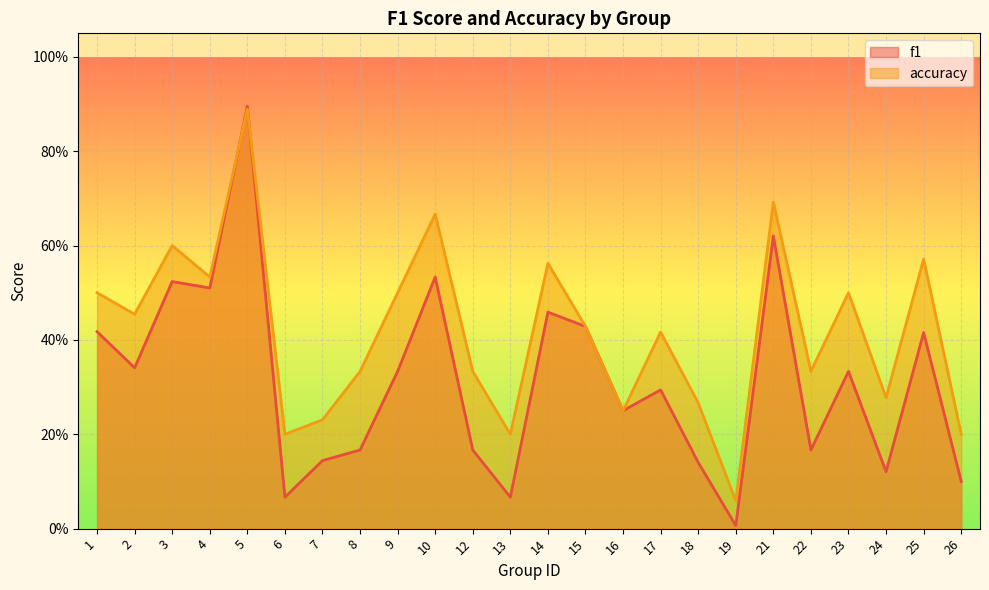

List the series in order of their peak value, lowest first.

accuracy, f1